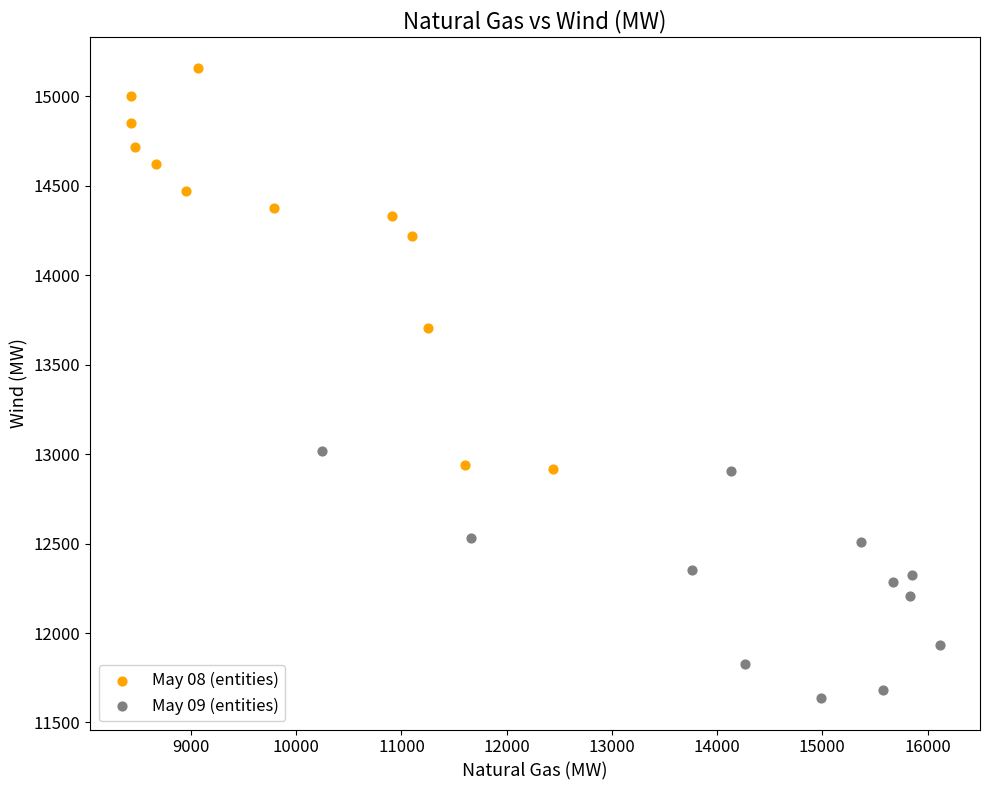

Which series has the widest spread of Y values?

May 08 (entities)